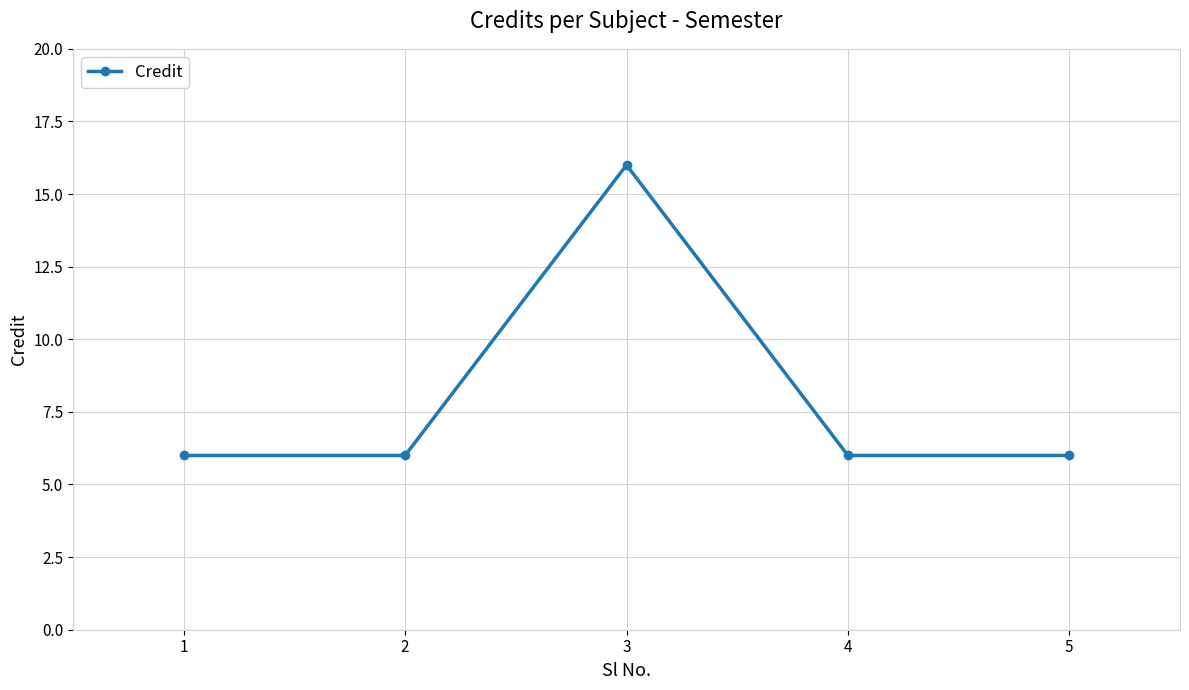

The chart shows a value of 24 at 3. True or false?

False